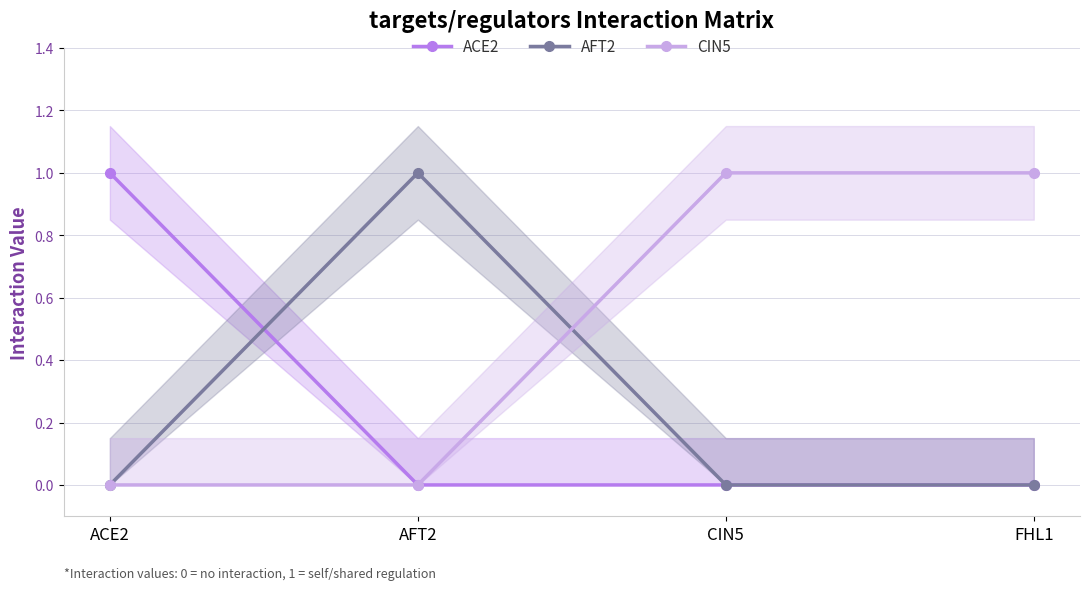

Where do ACE2 and AFT2 first cross each other?

ACE2 and AFT2